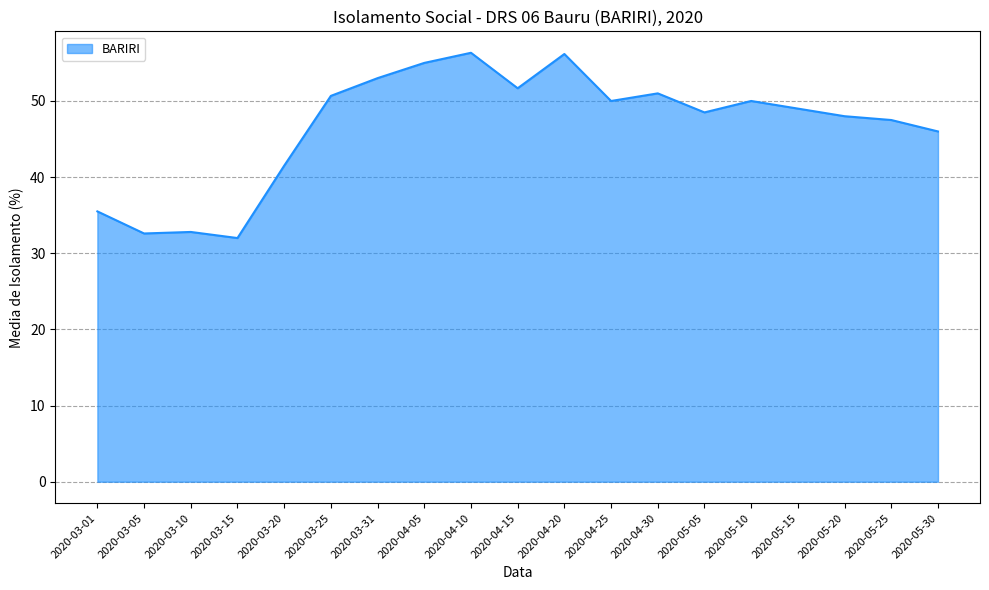

What is the change in value from 2020-03-05 to 2020-03-31?

+20.4